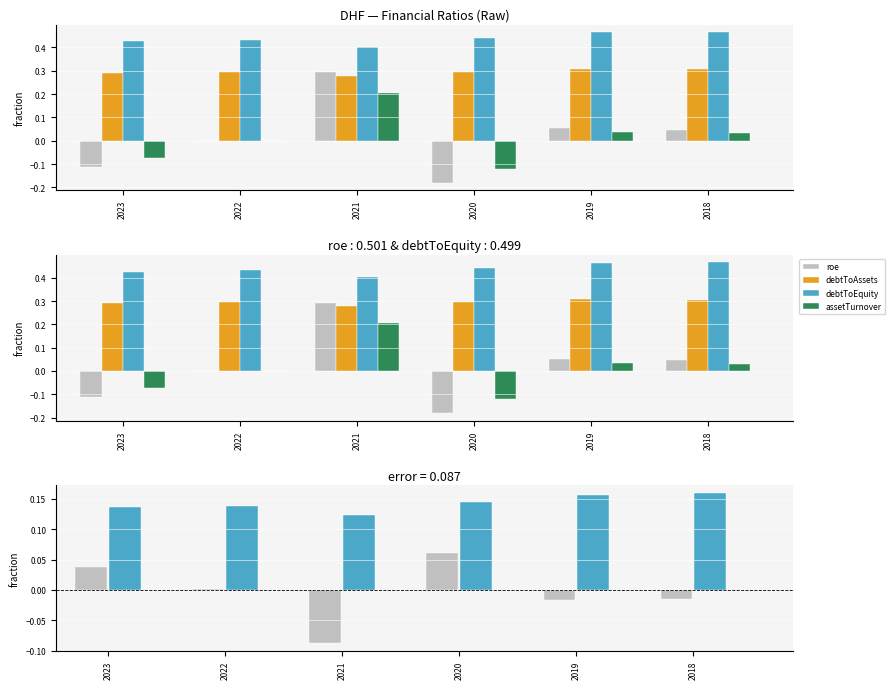

What are all the series names shown in the legend?

roe, debtToAssets, debtToEquity, assetTurnover